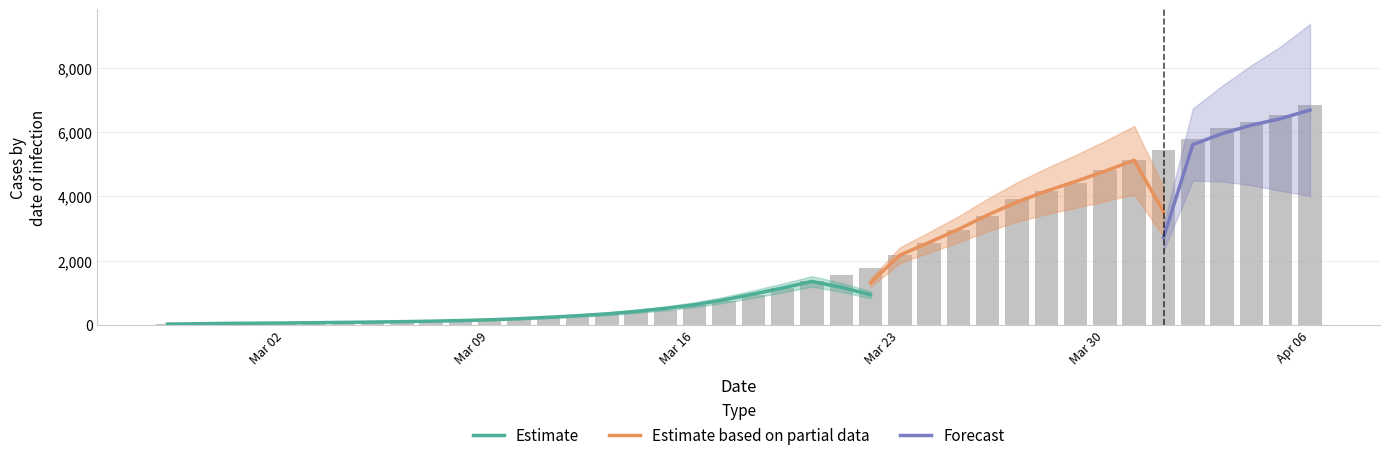

Are the bars grouped side by side (vs. stacked)?

No